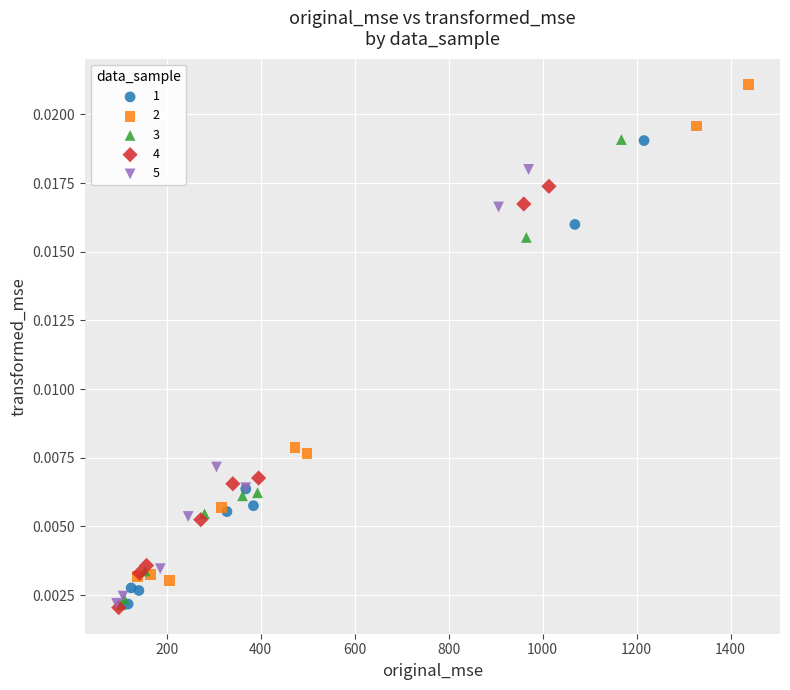

Which series reaches the maximum Y coordinate?

2